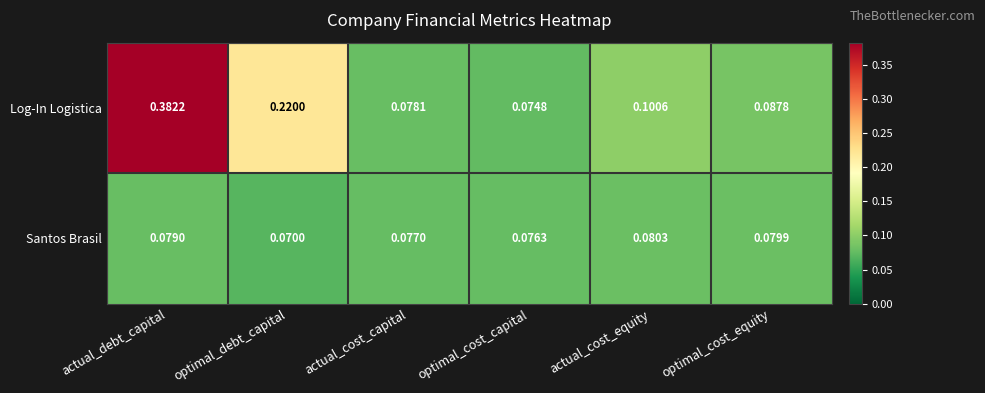

Which series has the widest spread of values?

Log-In Logistica